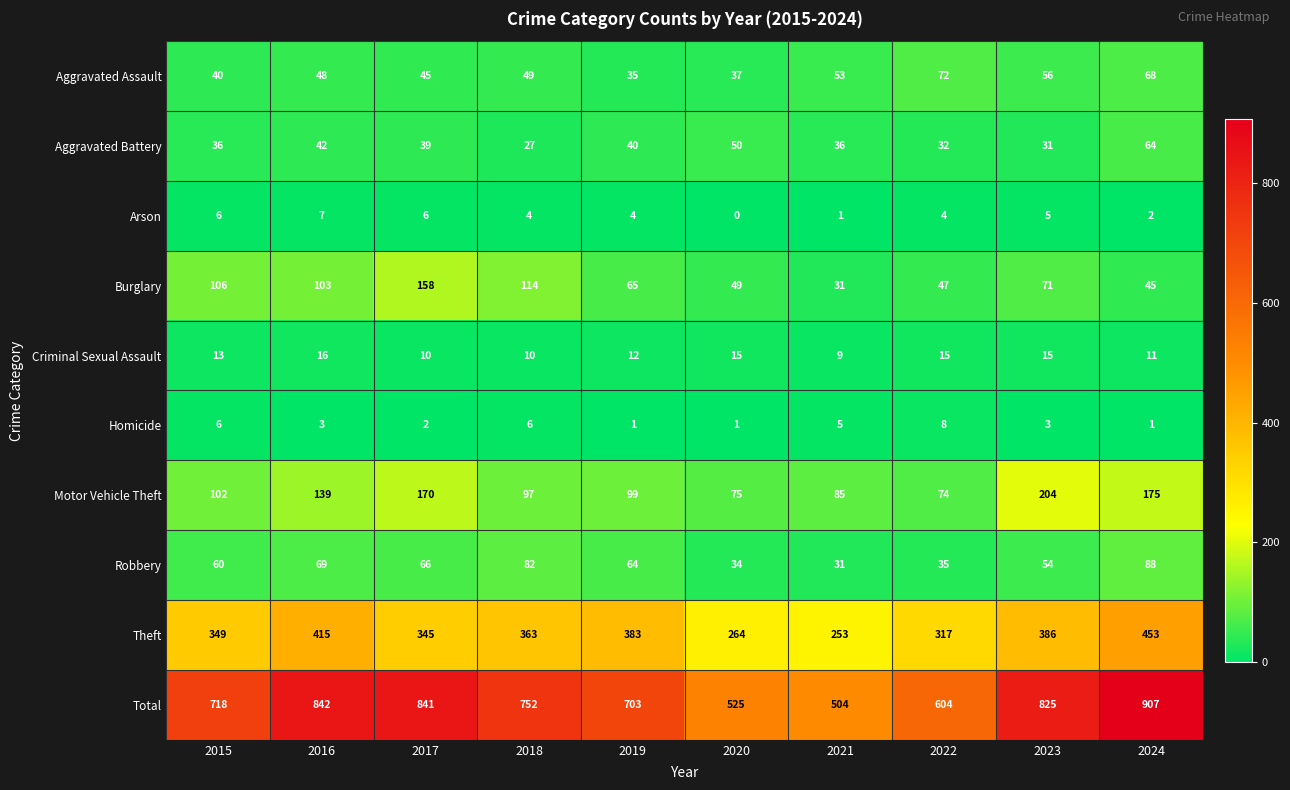

Between 2019 and 2024, which series saw the biggest shift?

Total